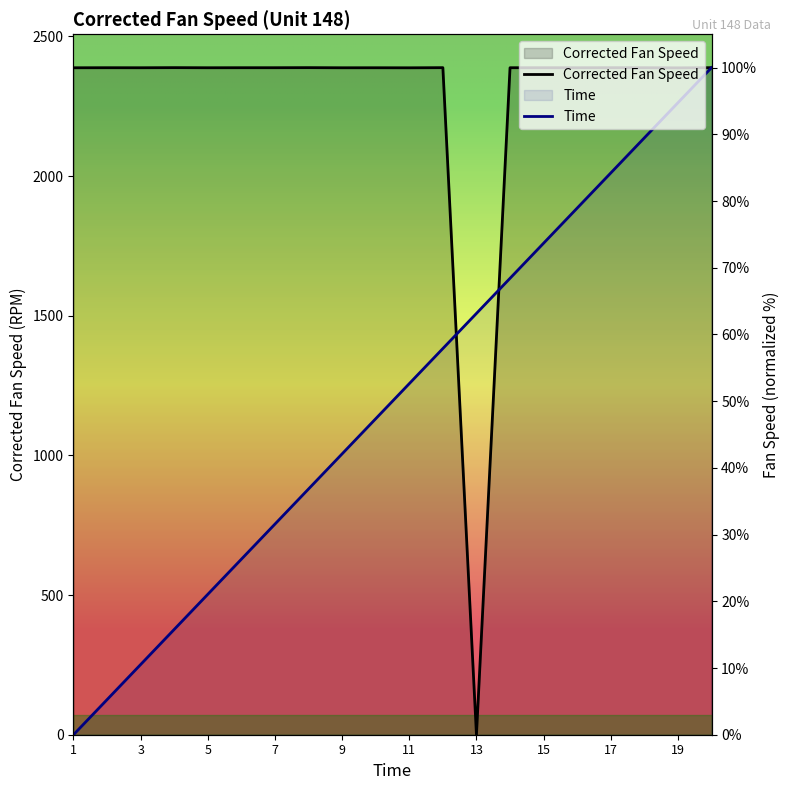

What is the sum of all Corrected Fan Speed values?

1899.8